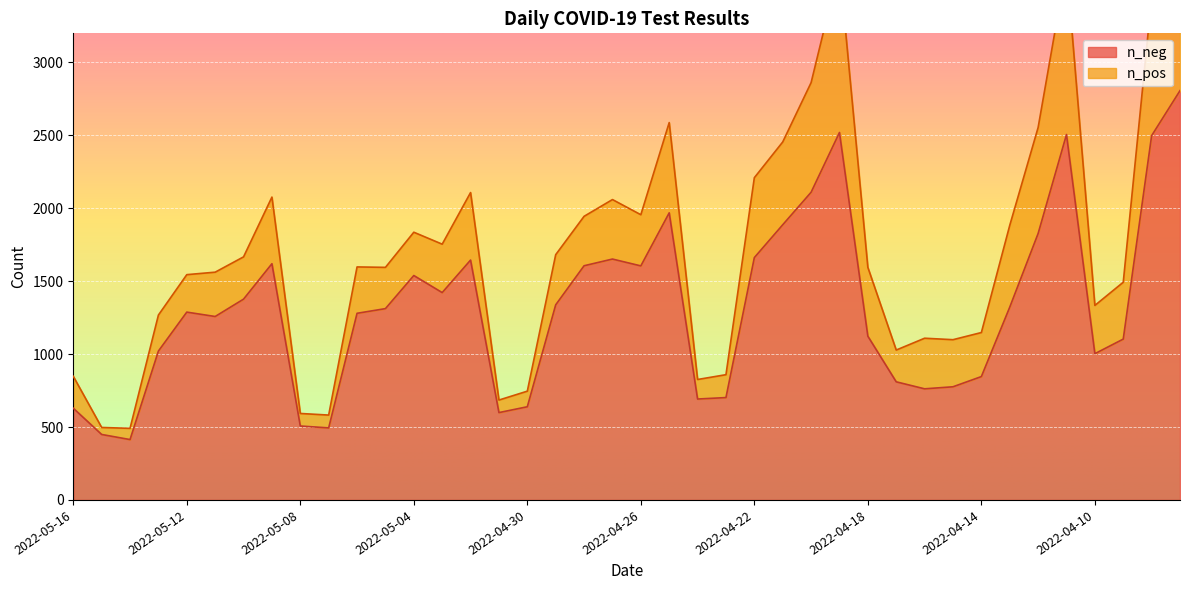

Which category has the highest value across all series?

2022-04-07